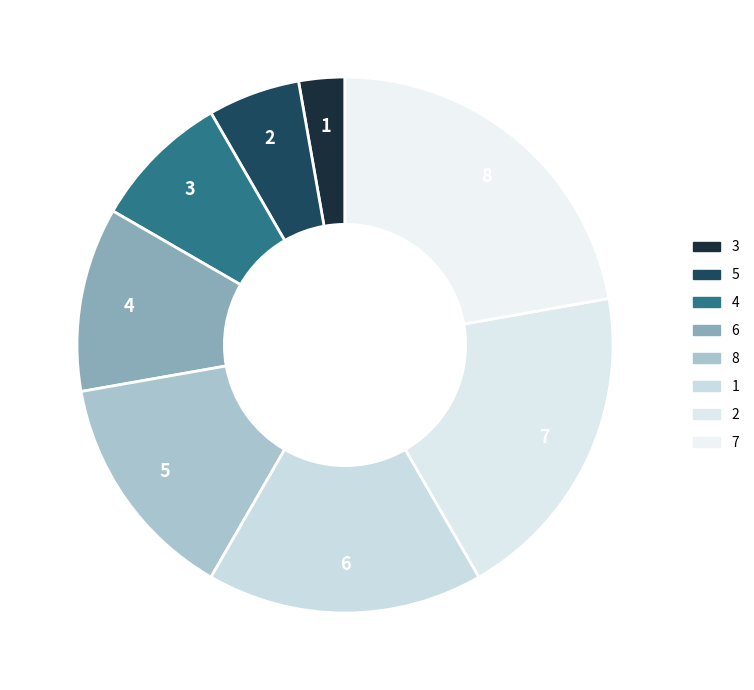

What is the largest slice in the pie chart?

7